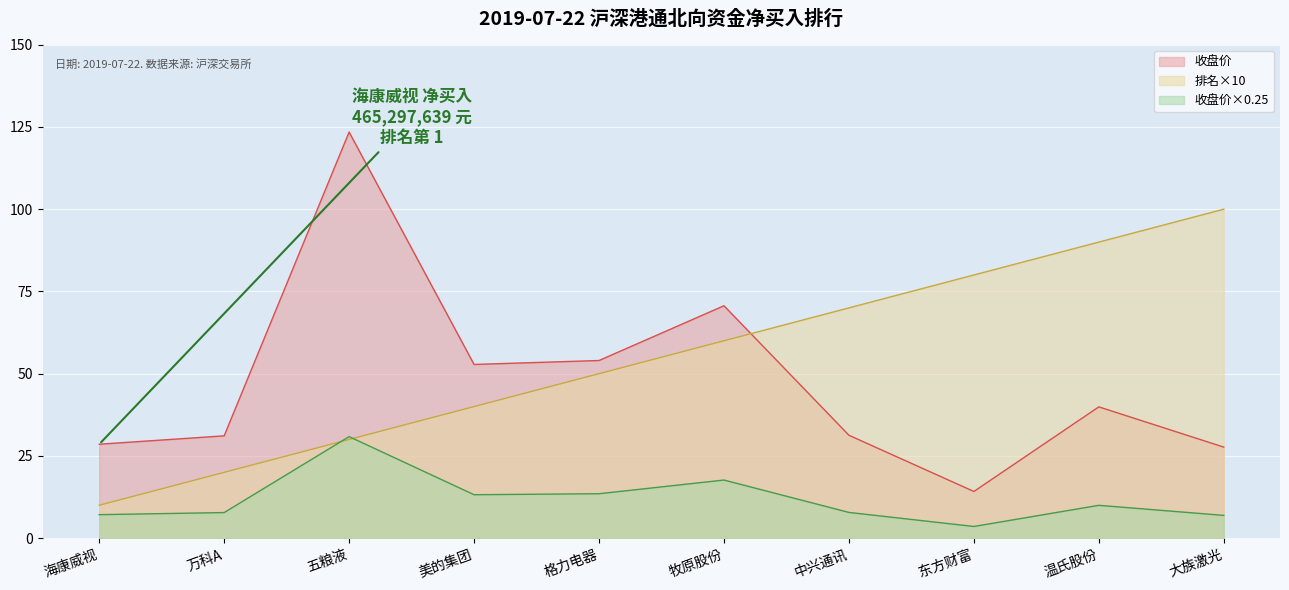

Is the value of 收盘价 at 东方财富 greater than the value of 排名 at 温氏股份?

No